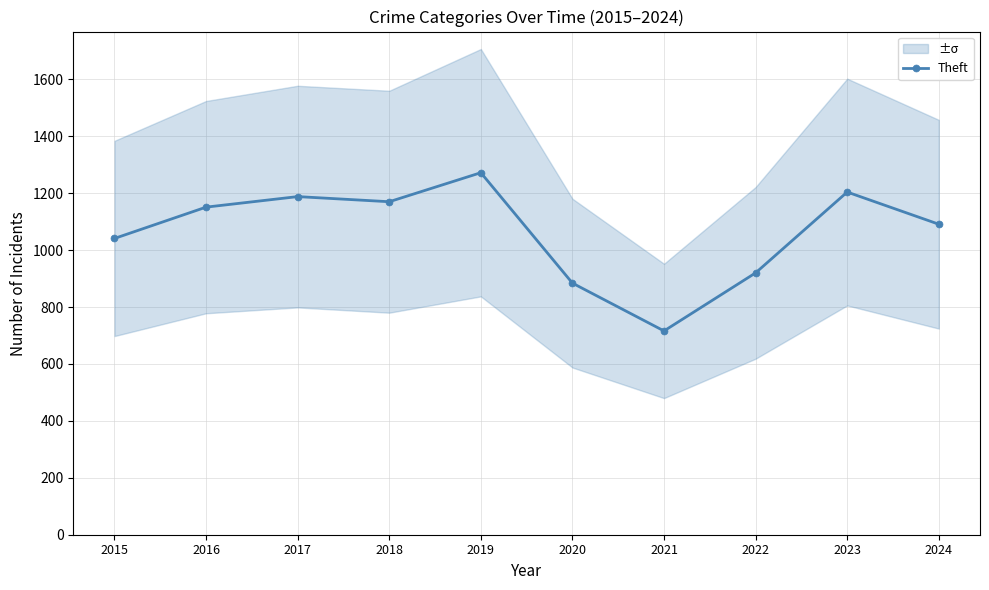

True or false: there are more than 0 points higher than both neighbors.

True